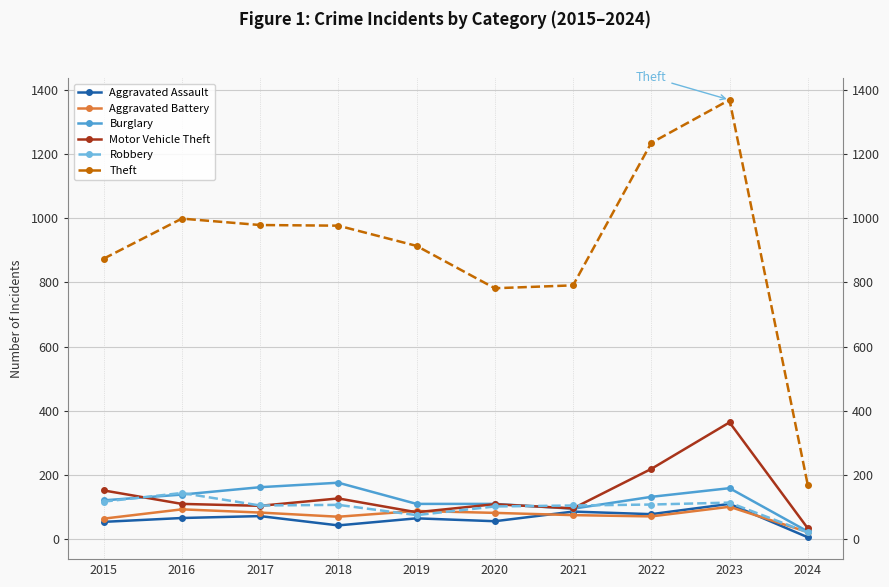

Reading left to right, transcribe all the data shown in this chart.

Aggravated Assault: 54	66	72	43	65	56	86	78	110	6
Aggravated Battery: 64	93	83	70	88	82	75	71	101	22
Burglary: 121	139	162	176	110	110	95	132	159	24
Motor Vehicle Theft: 152	110	104	127	84	109	96	219	364	34
Robbery: 117	144	105	107	75	102	105	108	114	21
Theft: 874	999	979	977	914	782	791	1235	1369	169